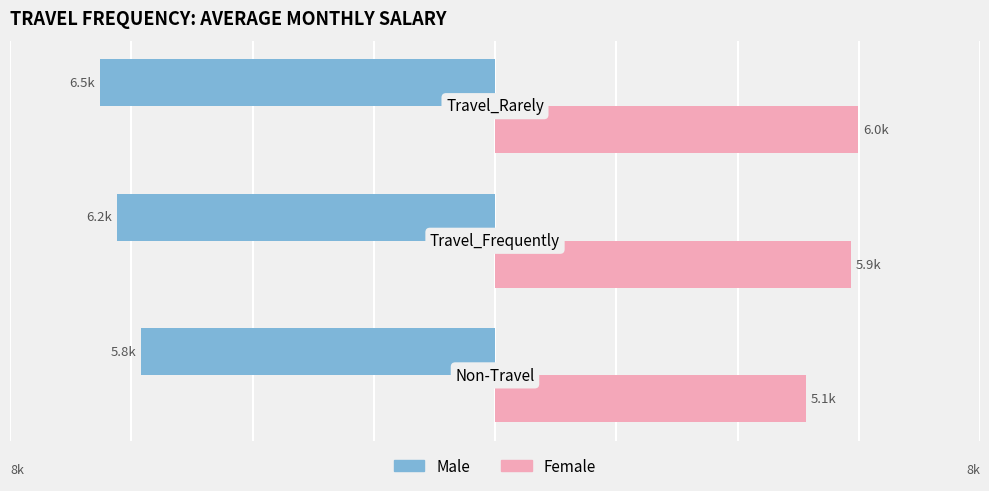

What are all the series names shown in the legend?

Male, Female